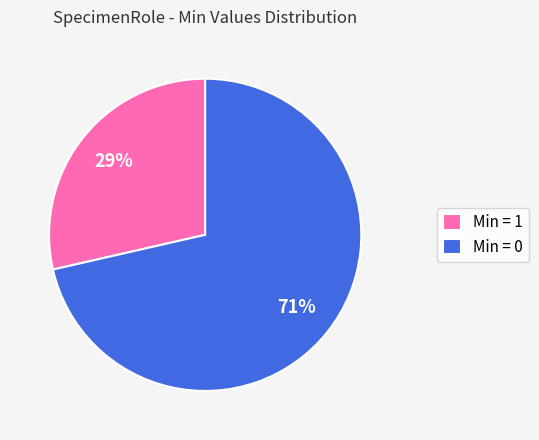

The Min = 0 slice represents 81% of the pie. True or false?

False